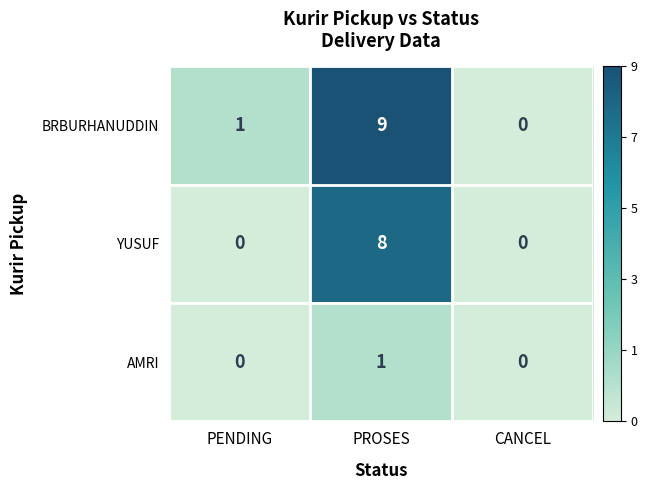

Which series has the widest spread of values?

BRBURHANUDDIN